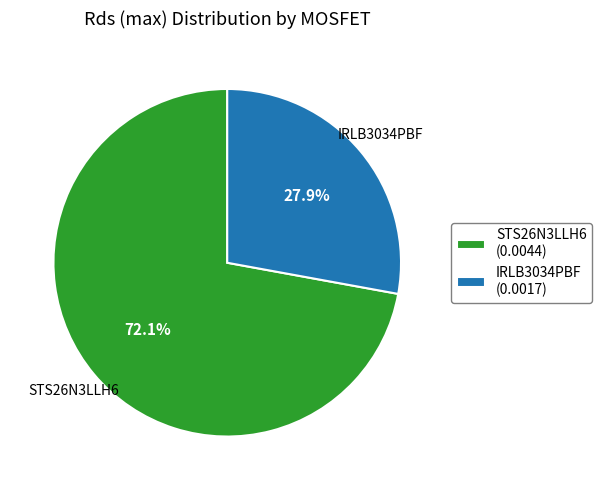

To the nearest percent, what portion does IRLB3034PBF represent?

28%